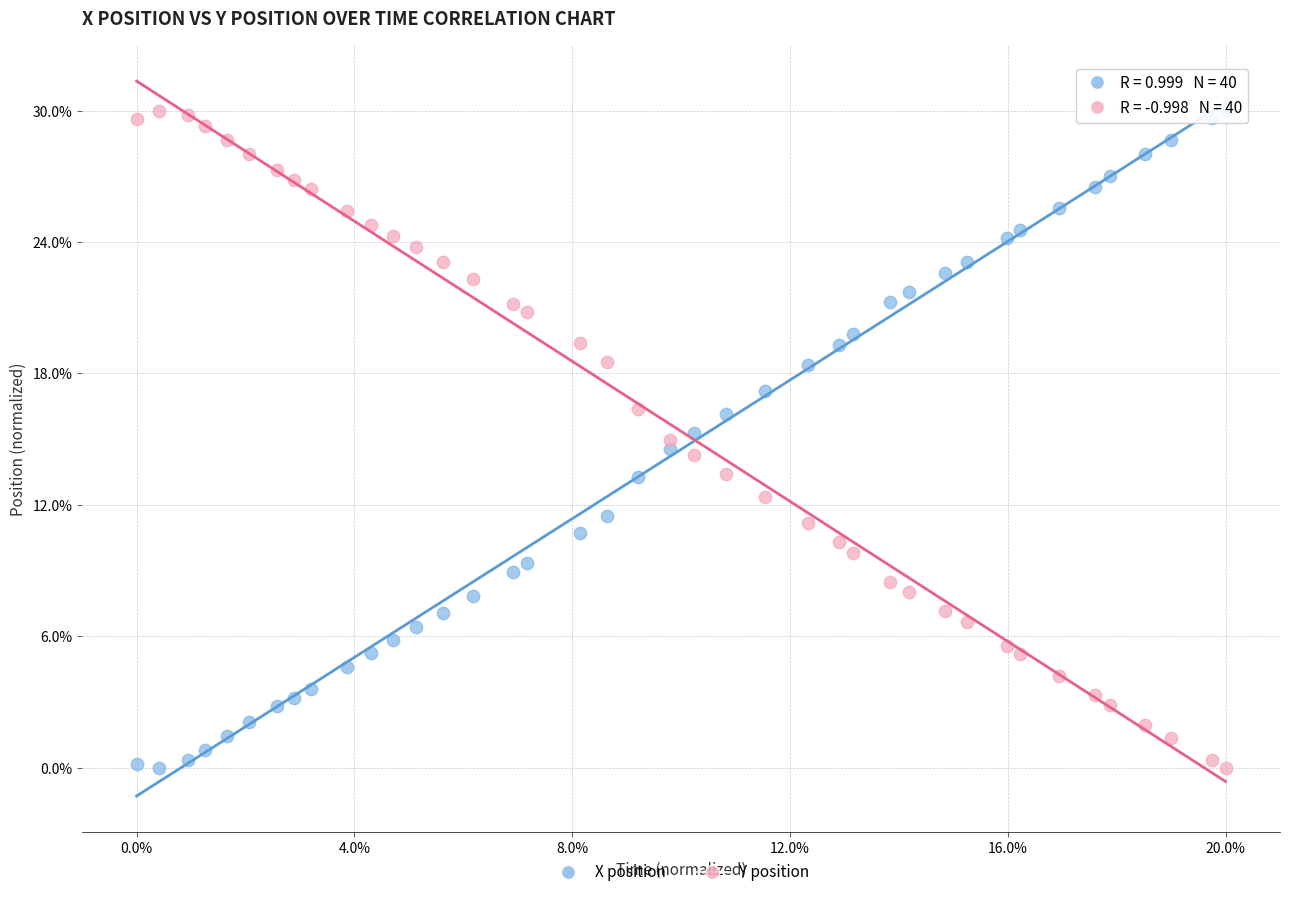

What are all the series names shown in the legend?

X position, Y position